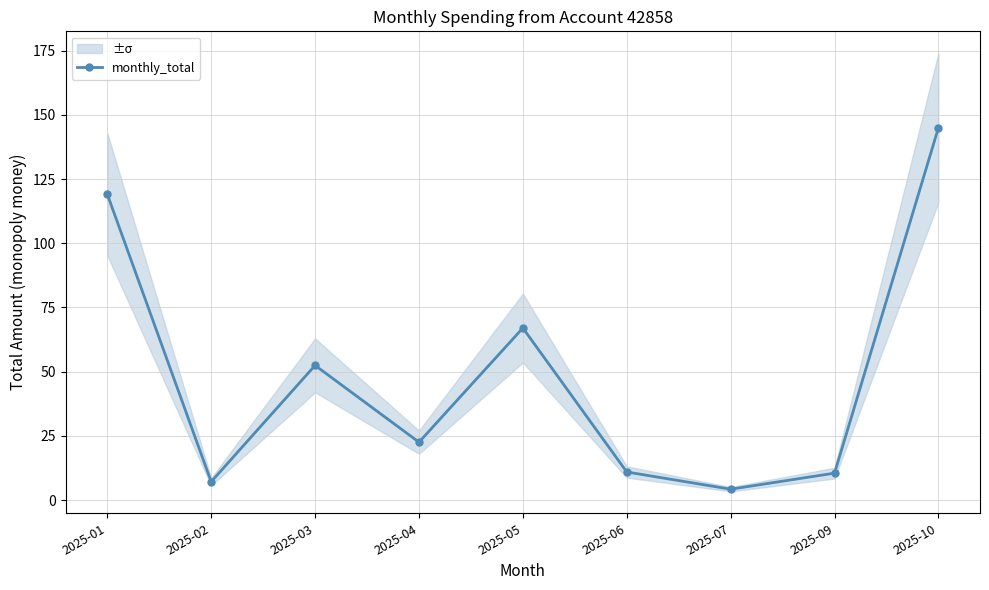

How many points are higher than both their immediate neighbors (excluding endpoints)?

2